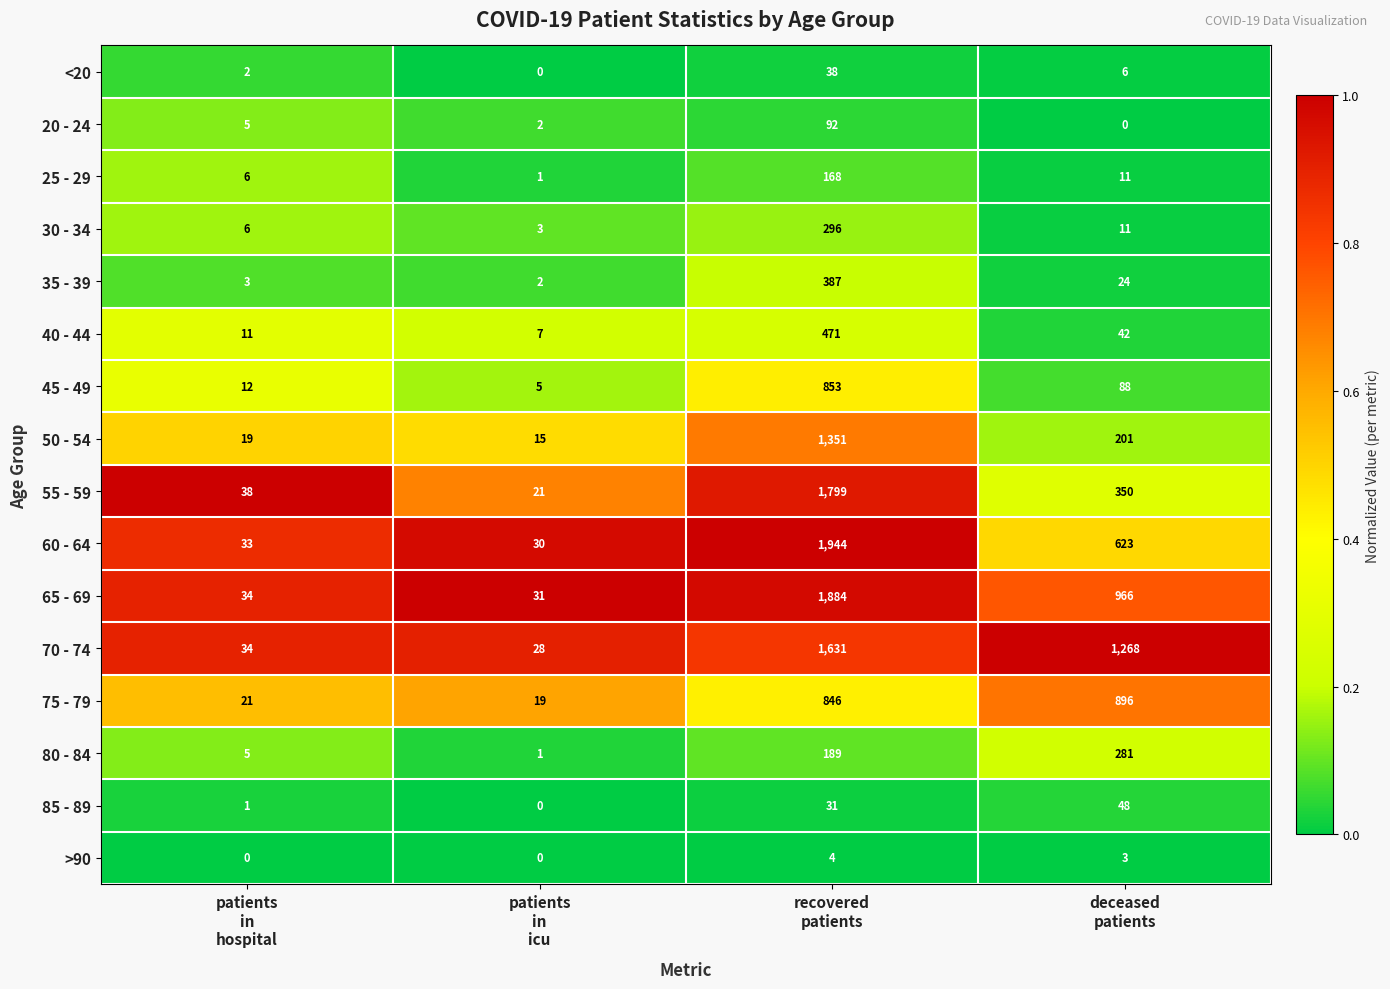

Which series has the largest range (max minus min)?

60 - 64